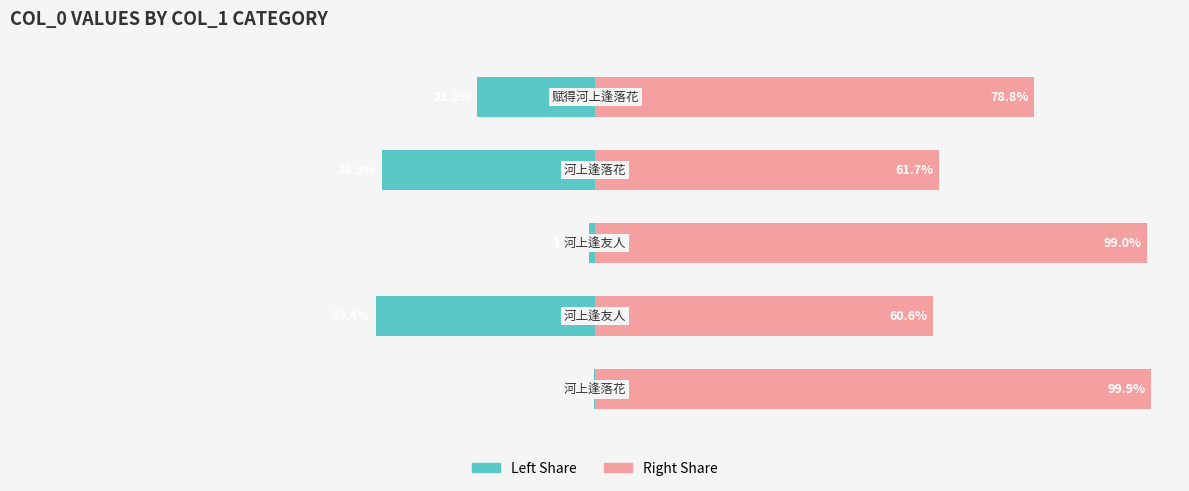

Are the bars grouped side by side (vs. stacked)?

Yes